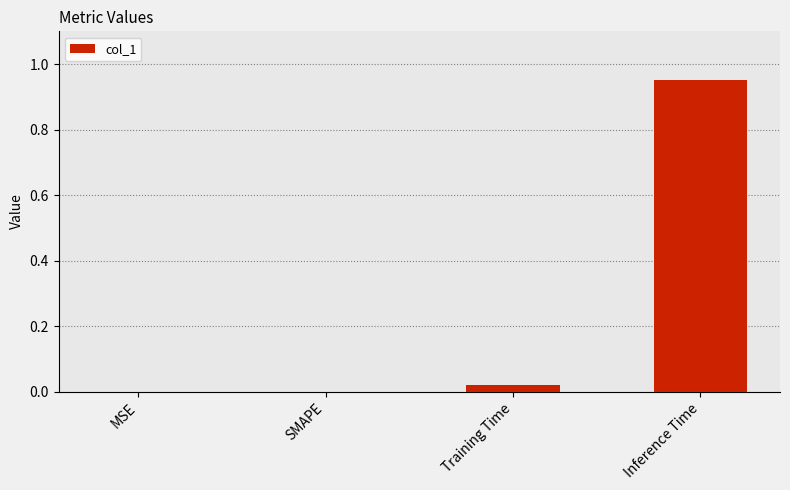

Which category has the highest value across all series?

Inference Time